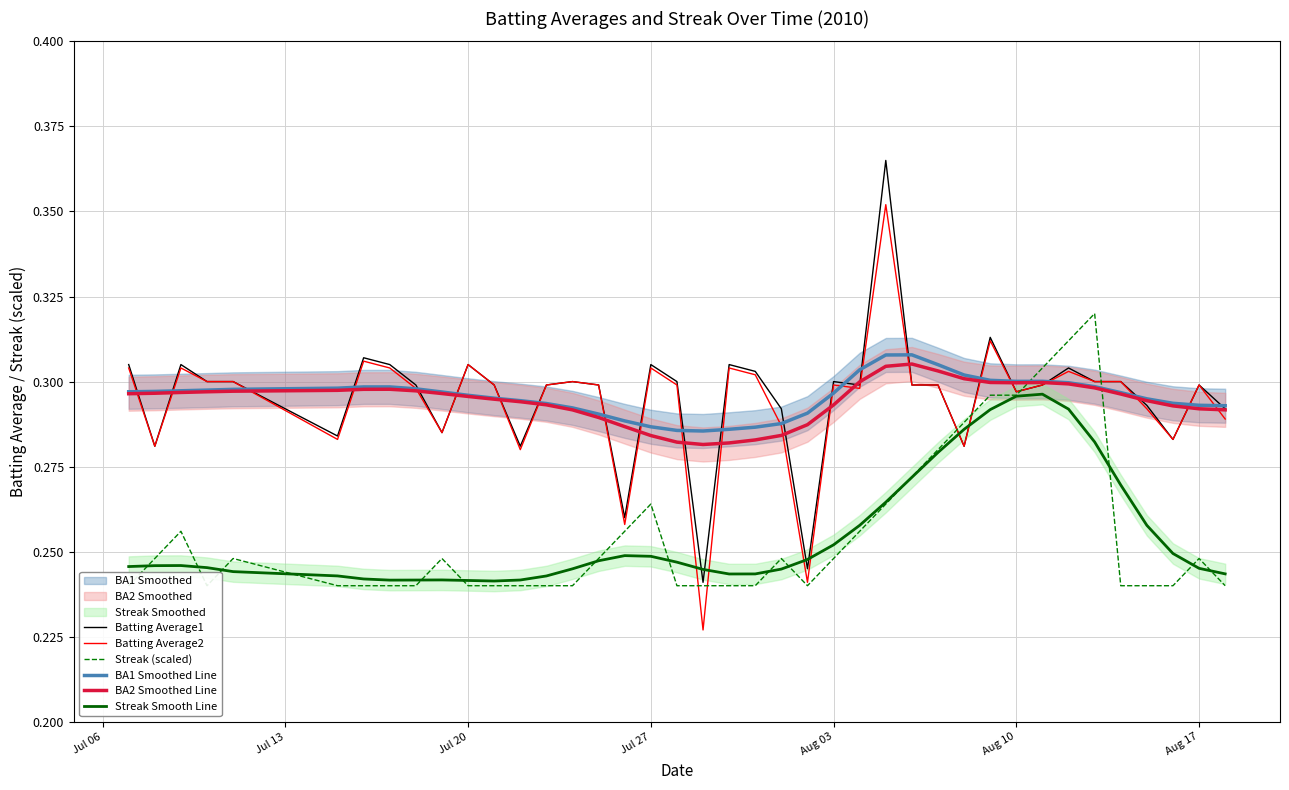

The value of BA2 Smoothed Line at 28 is 0.4. True or false?

False